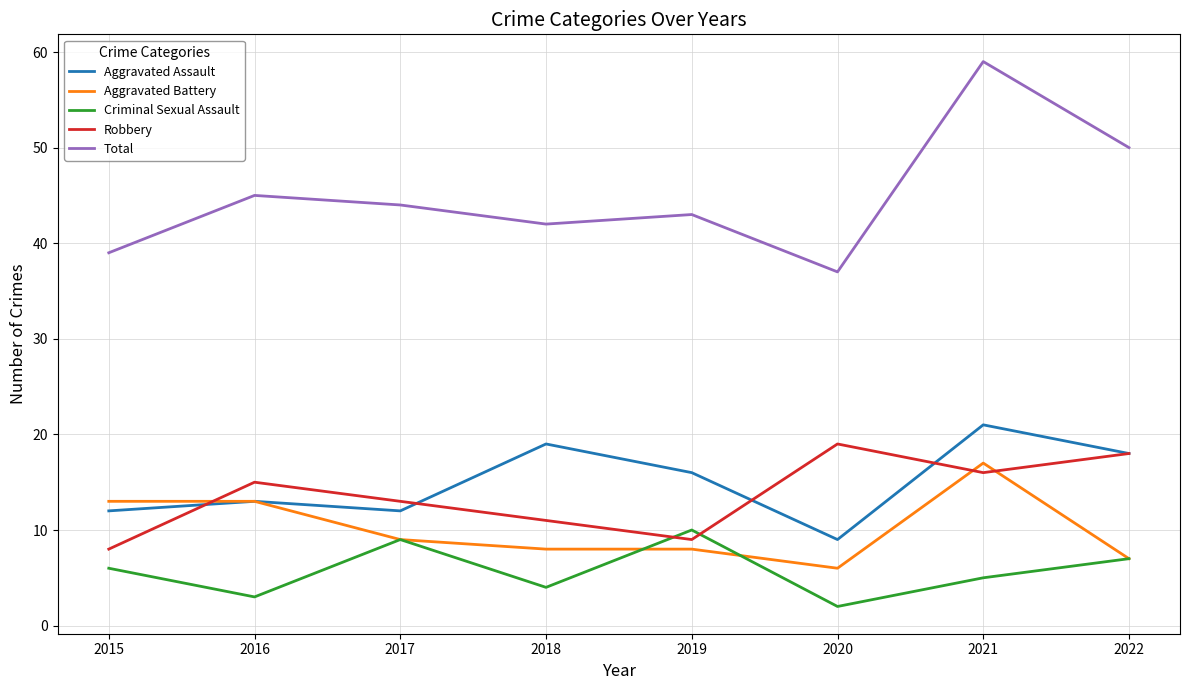

Is the value of Total at 2018 greater than the value of Criminal Sexual Assault at 2020?

Yes